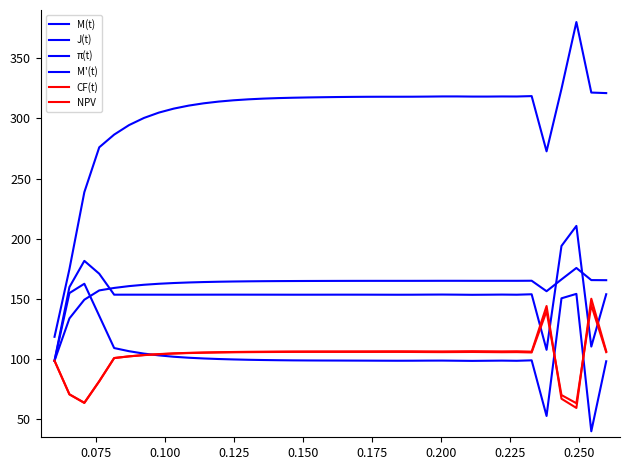

Does the chart display data point markers on the line(s)?

No